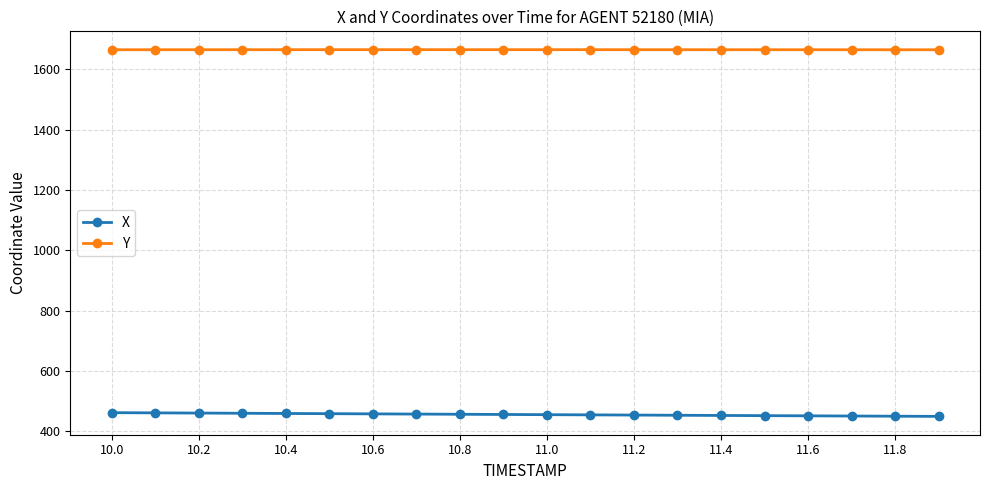

True or false: Y and X intersect in this chart.

False